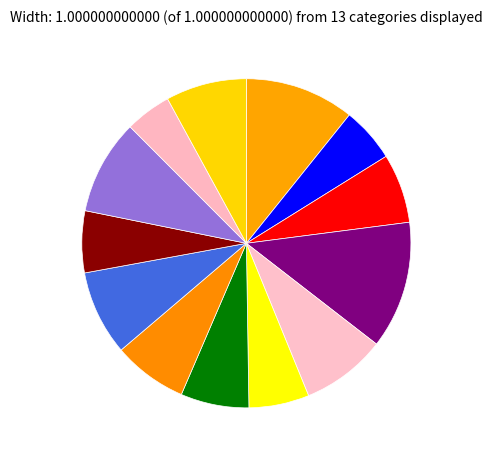

How many slices are in this pie chart?

13